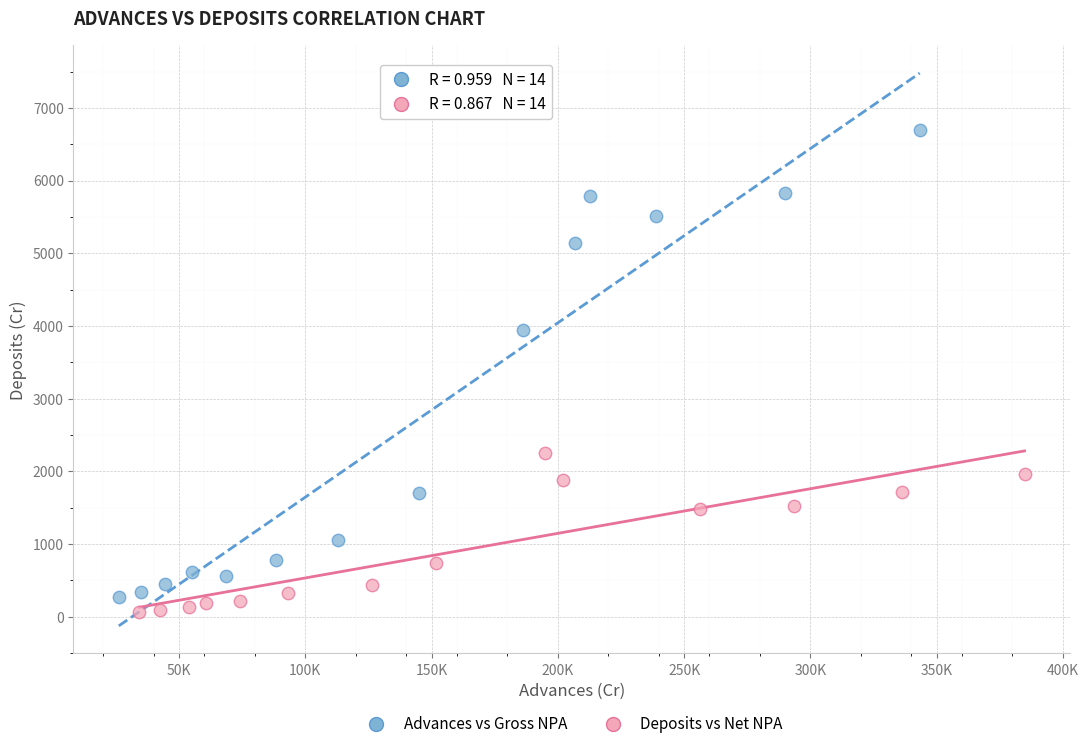

Which series reaches the maximum Y coordinate?

Advances vs Gross NPA